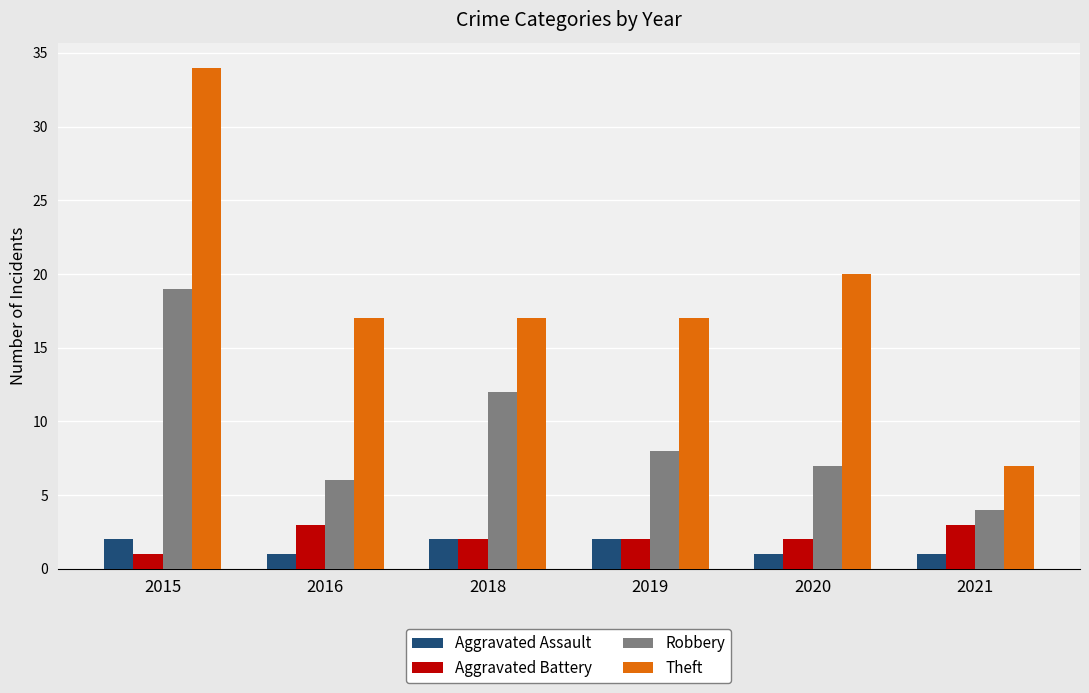

What is the difference between the Robbery values at 2020 and 2016?

1